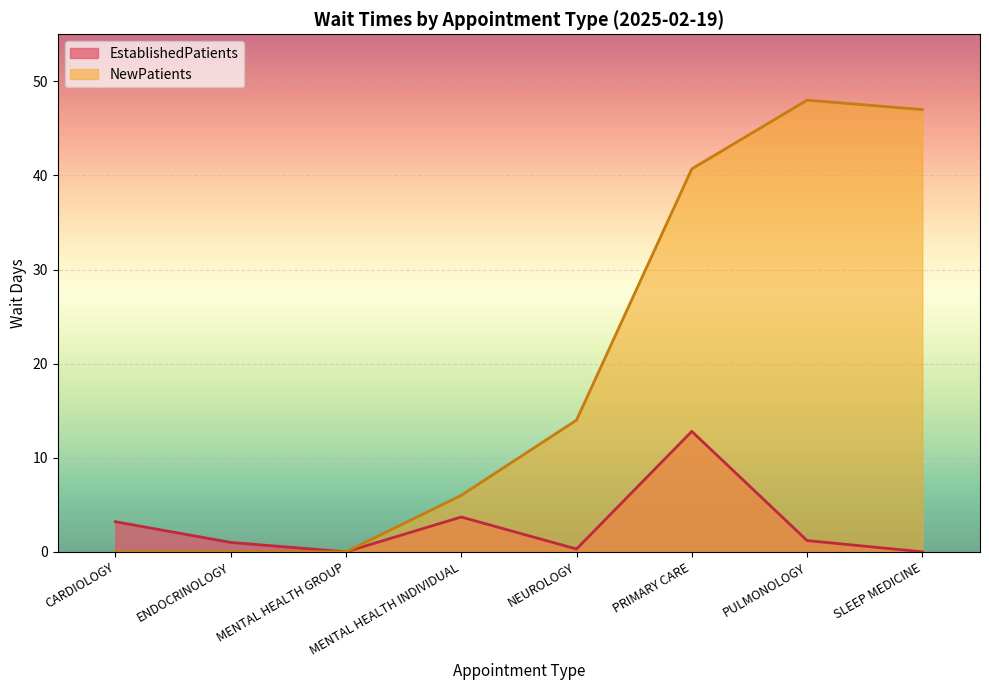

What are all the series names shown in the legend?

EstablishedPatients, NewPatients